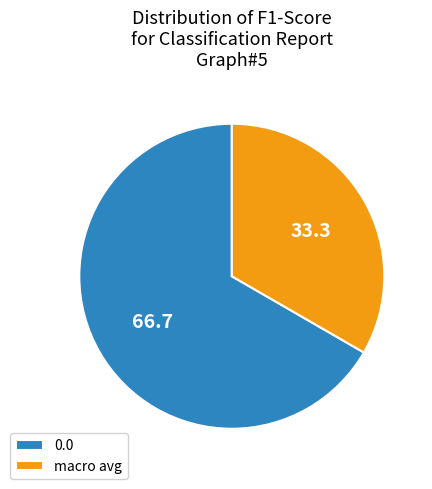

What is the smallest slice in the pie chart?

macro avg